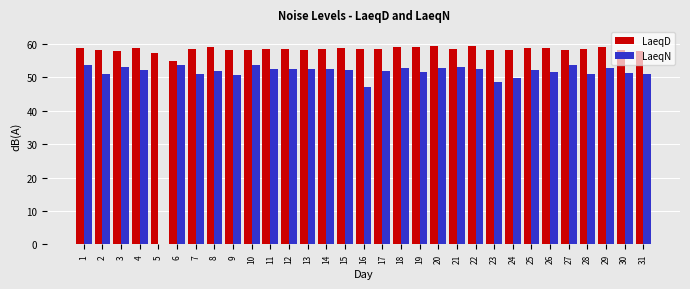

What is the greatest value displayed?

59.3